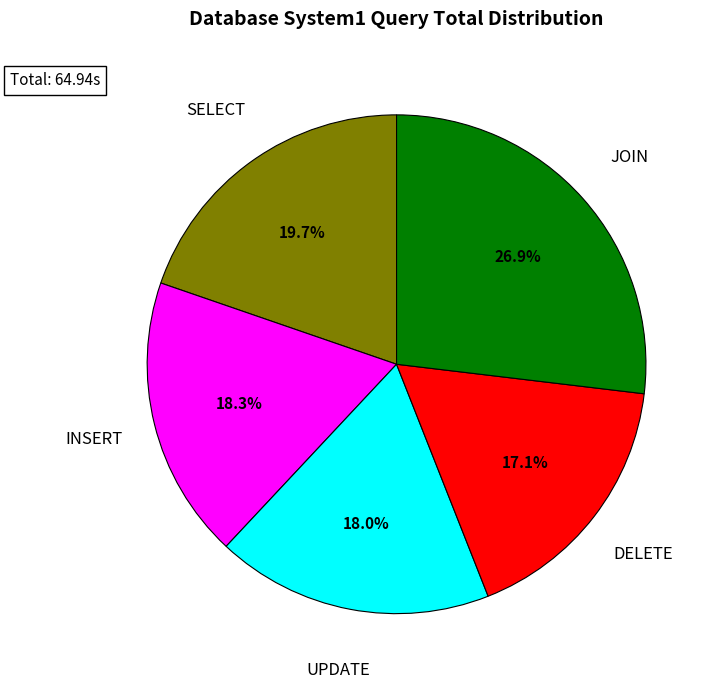

Is there a majority slice in this chart?

No